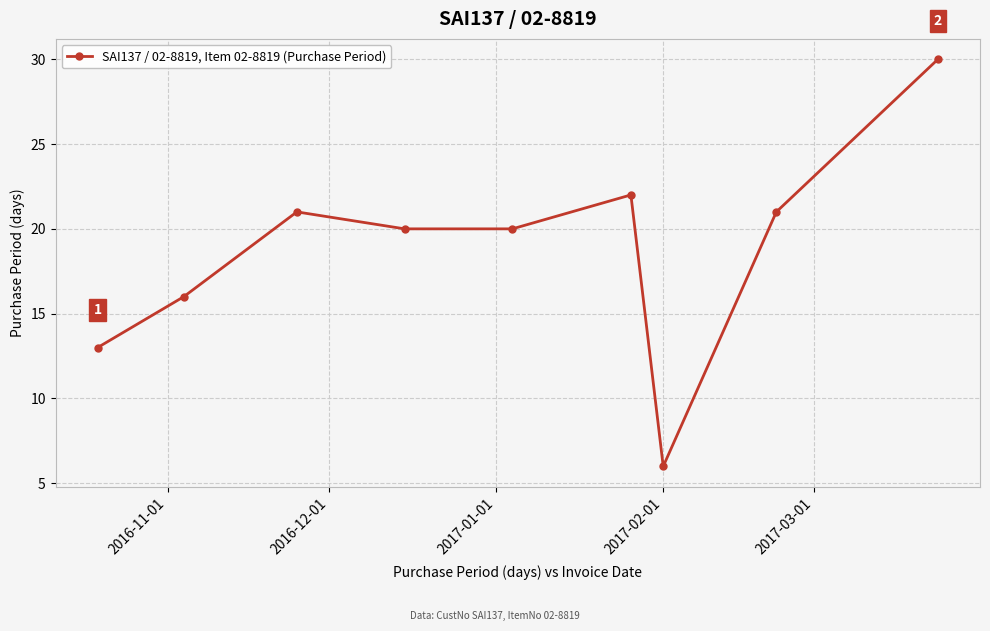

What is the value of the 7th point from the left?

6